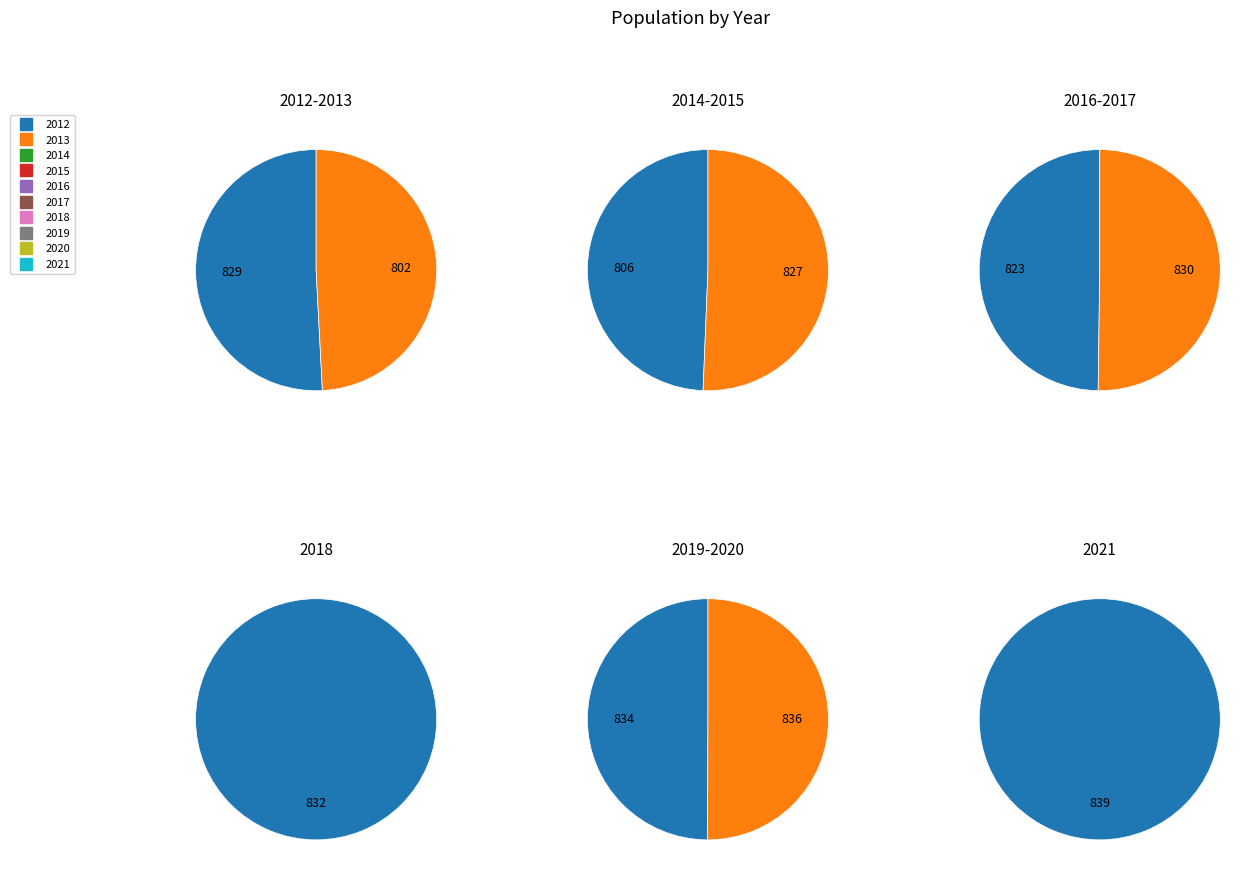

Which category has the biggest portion of the pie?

2021